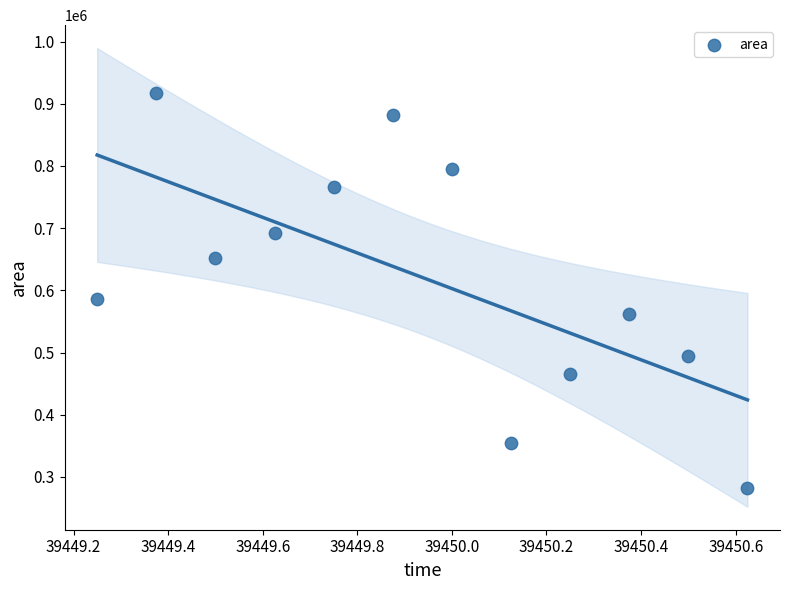

What is the average Y value?

620729